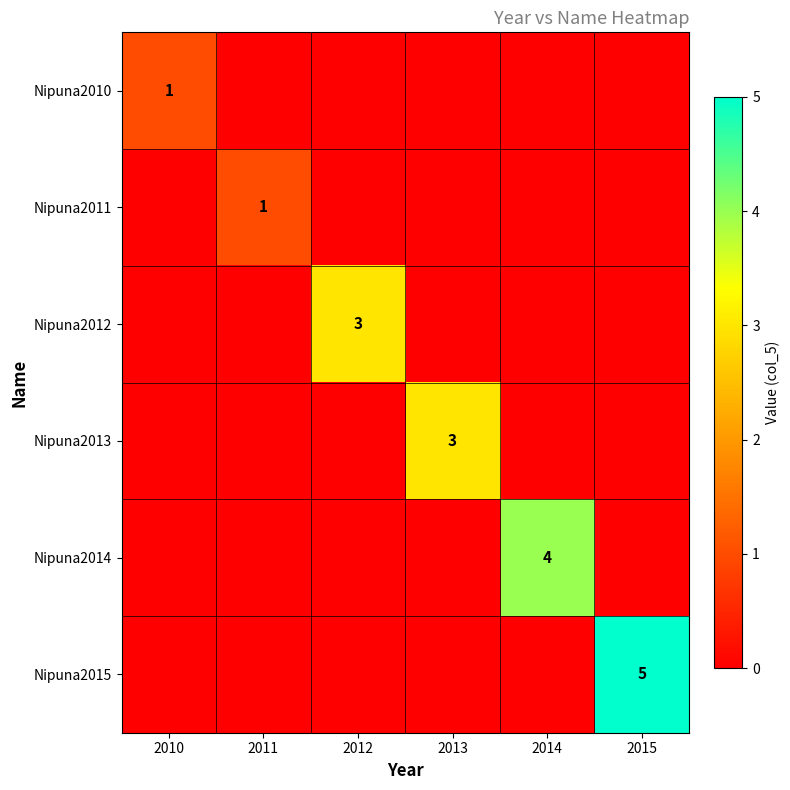

Is it true that Nipuna2010 equals 1 at 2010?

True